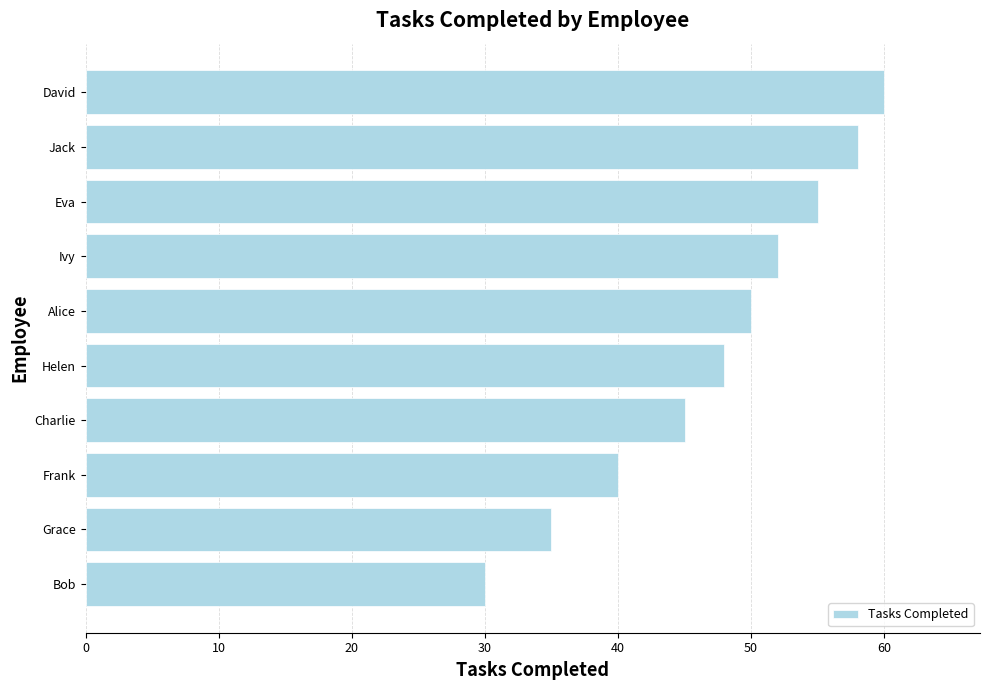

Between Ivy and Jack, which is larger?

Jack